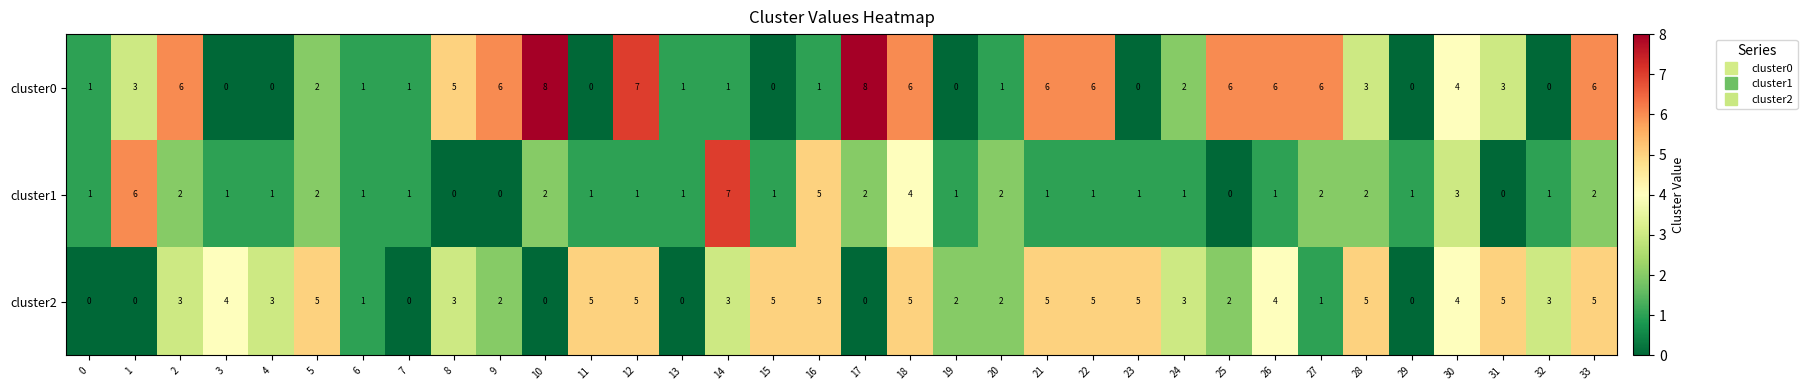

Rank the series by their maximum value, from highest to lowest.

cluster0, cluster1, cluster2